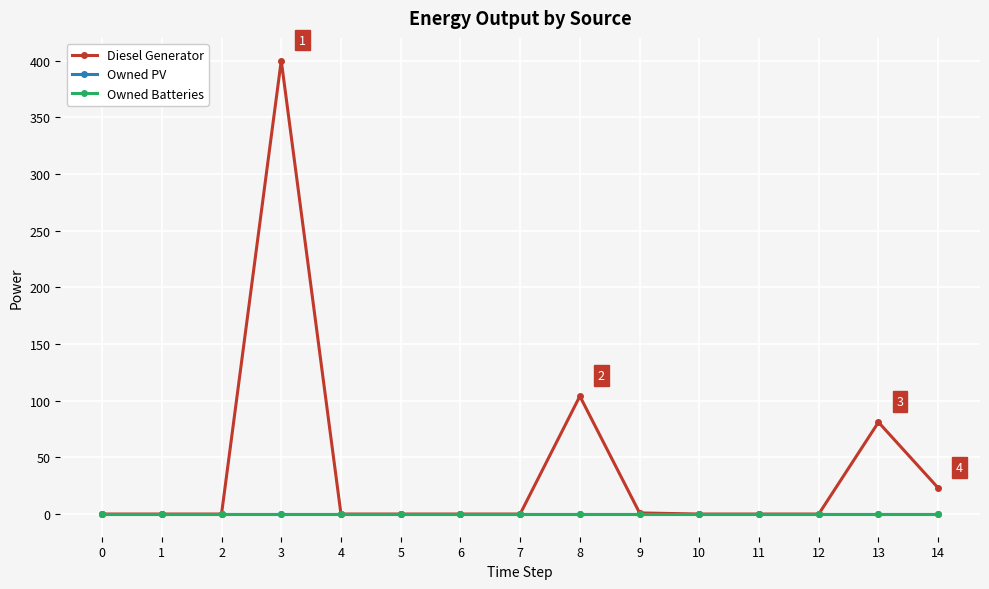

What is the sum of all Diesel Generator values?

609